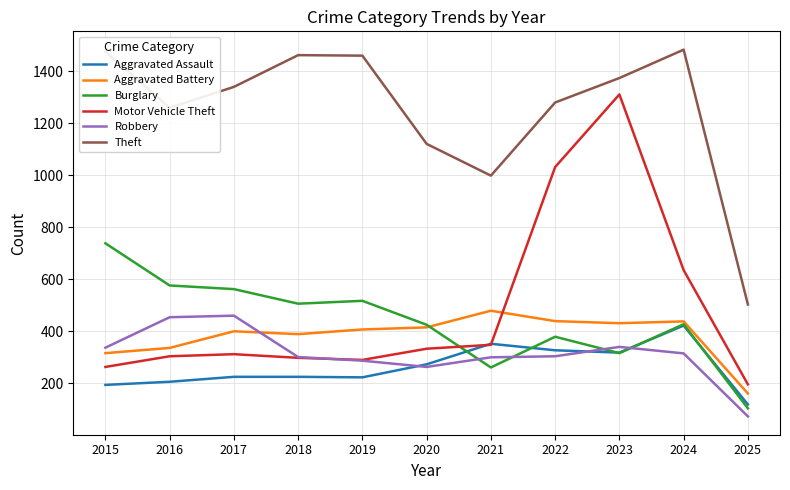

What are all the series names shown in the legend?

Aggravated Assault, Aggravated Battery, Burglary, Motor Vehicle Theft, Robbery, Theft